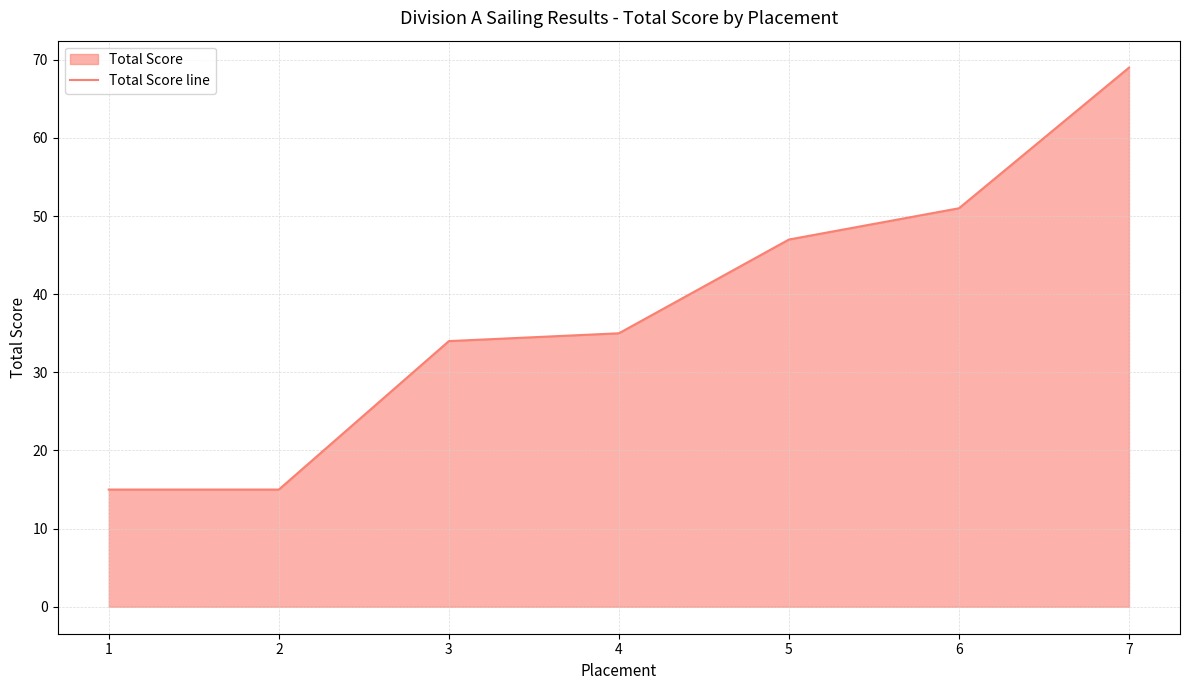

Reading right to left, list all the values displayed in this chart.

69	51	47	35	34	15	15